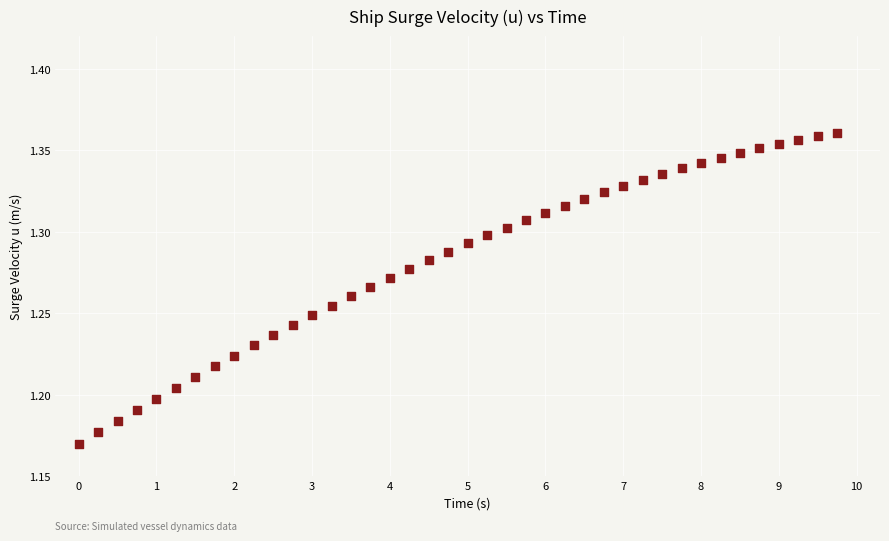

What is the range of X values (max minus min)?

9.8